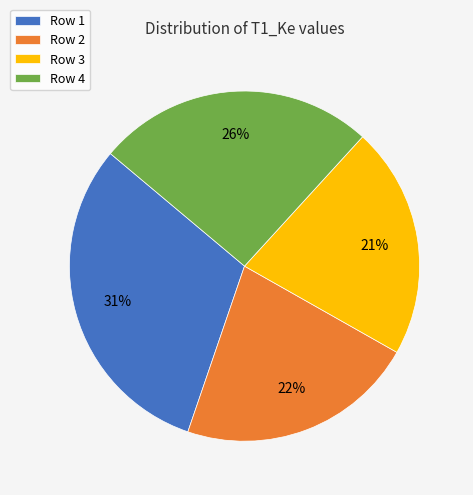

Does any single category account for the majority?

No